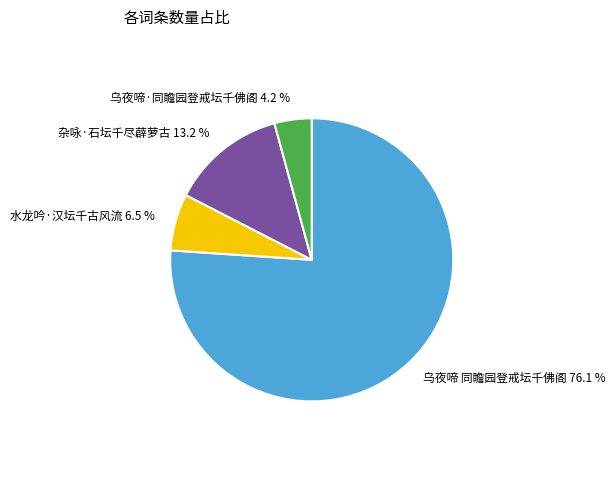

True or false: 乌夜啼·同瞻园登戒坛千佛阁 accounts for 16% of the total.

False